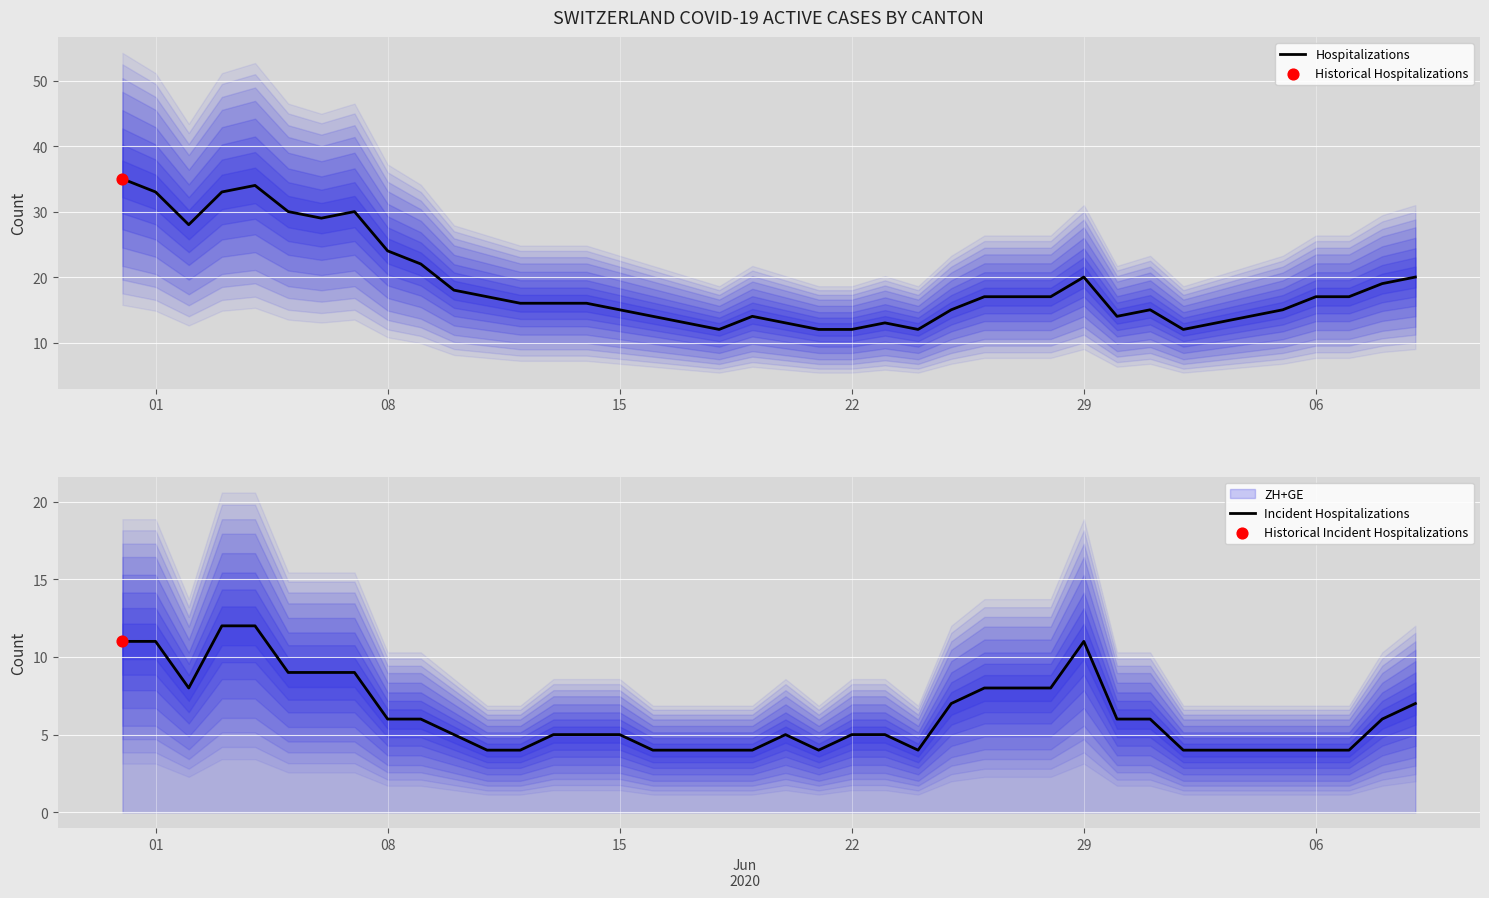

Is it true that Hospitalizations equals 6 at 08?

False